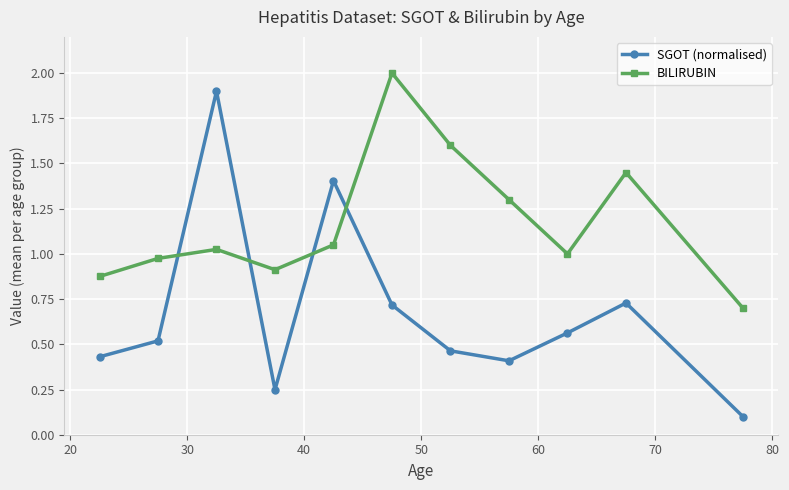

True or false: SGOT (normalised) has more than 0 points higher than both neighbors.

True